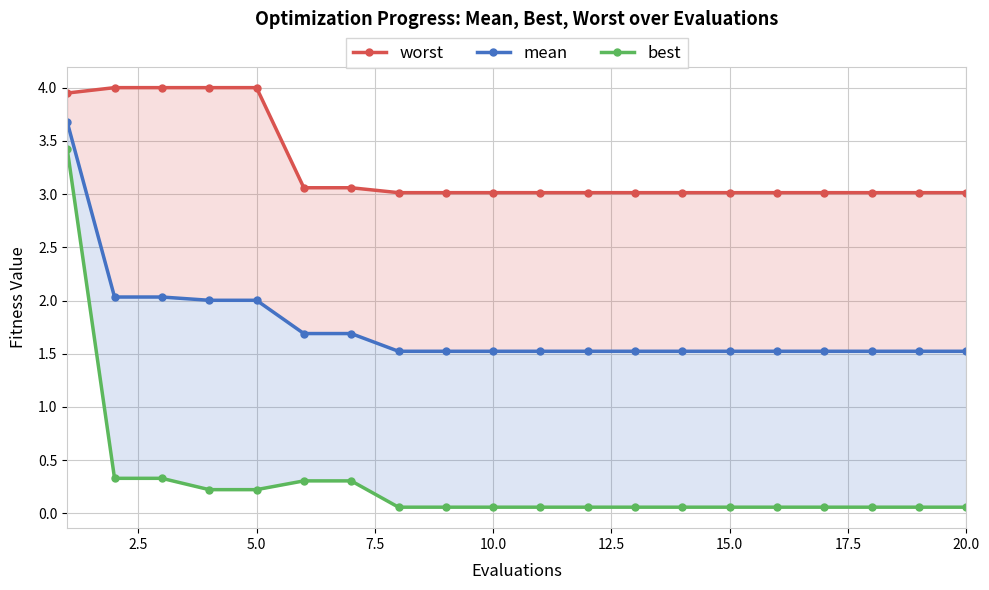

What are all the series names shown in the legend?

worst, mean, best